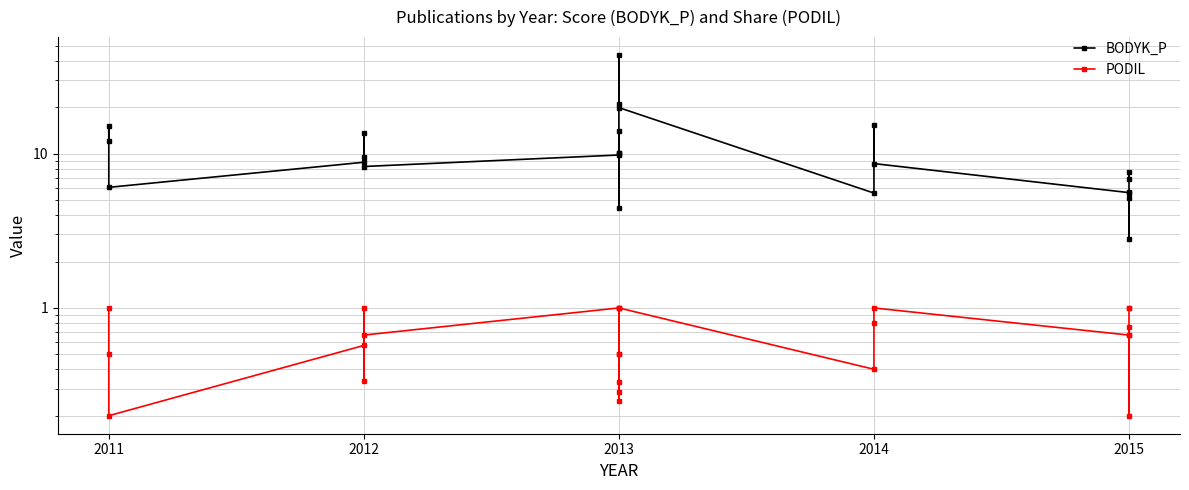

Does the chart have visible grid lines?

Yes